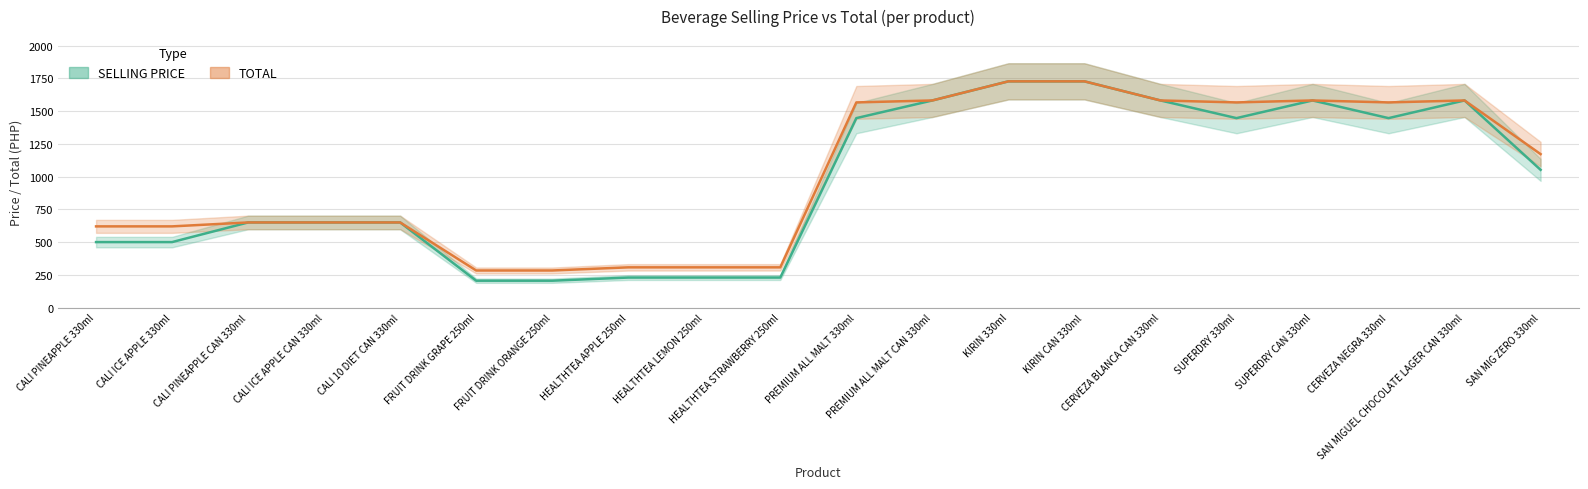

How many data points in SELLING PRICE are above 1052?

9